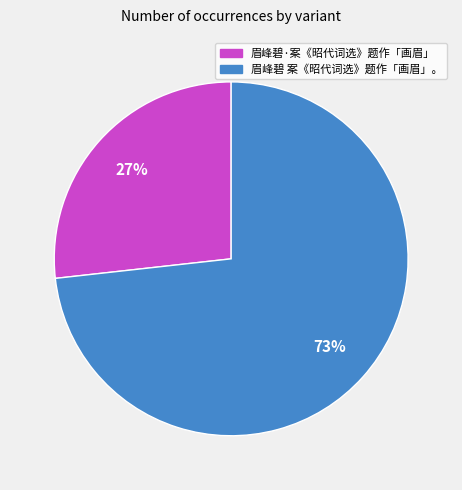

To the nearest percent, what is the combined percentage of 眉峰碧·案《昭代词选》题作「画眉」 and 眉峰碧 案《昭代词选》题作「画眉」。?

100%